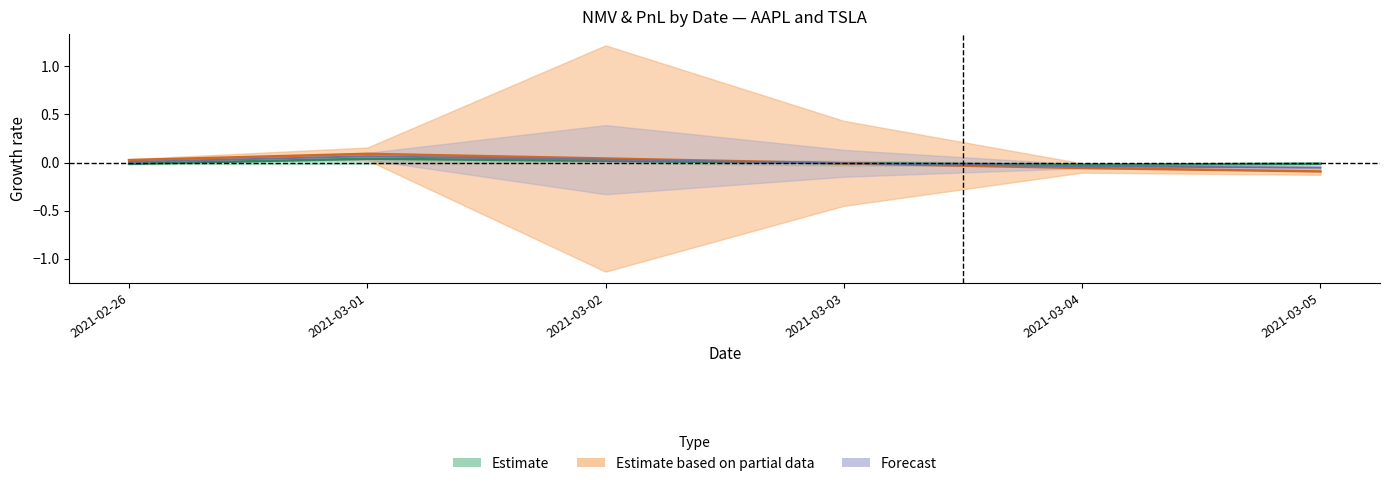

How many intersections are there between TSLA_NMV and AAPL_NMV?

1